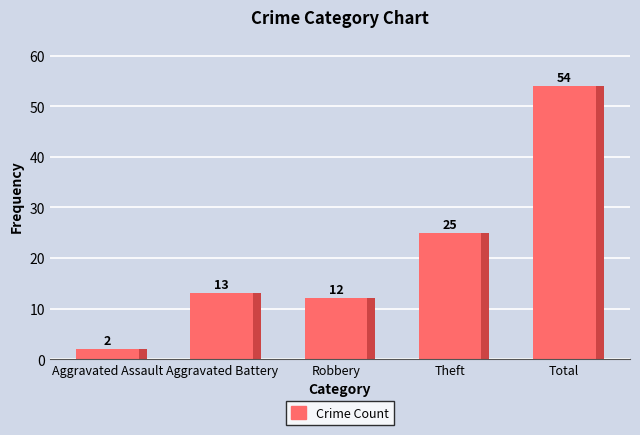

What is the greatest value displayed?

54